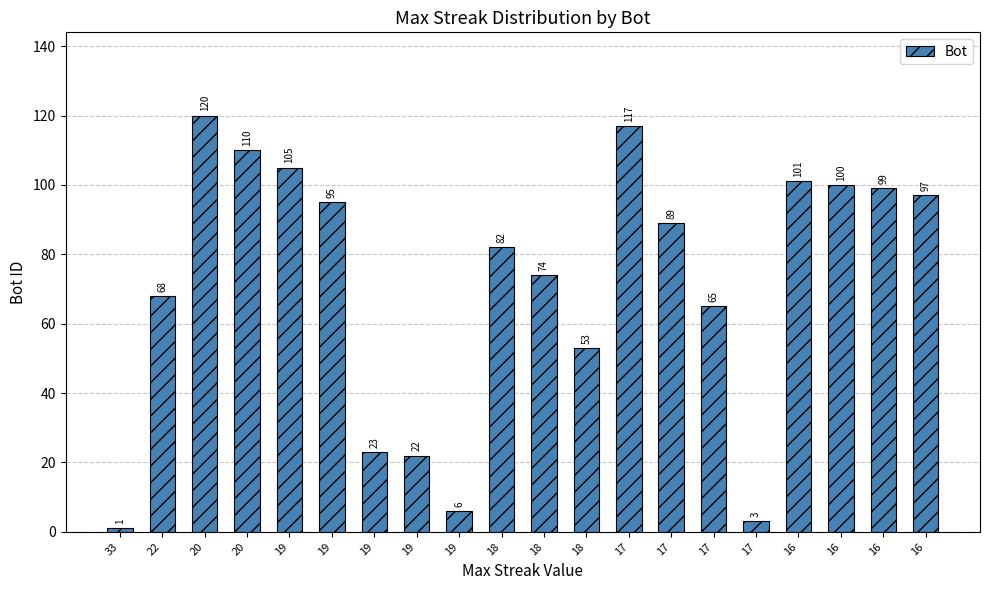

What is the change in value from 20 to 19?

-114